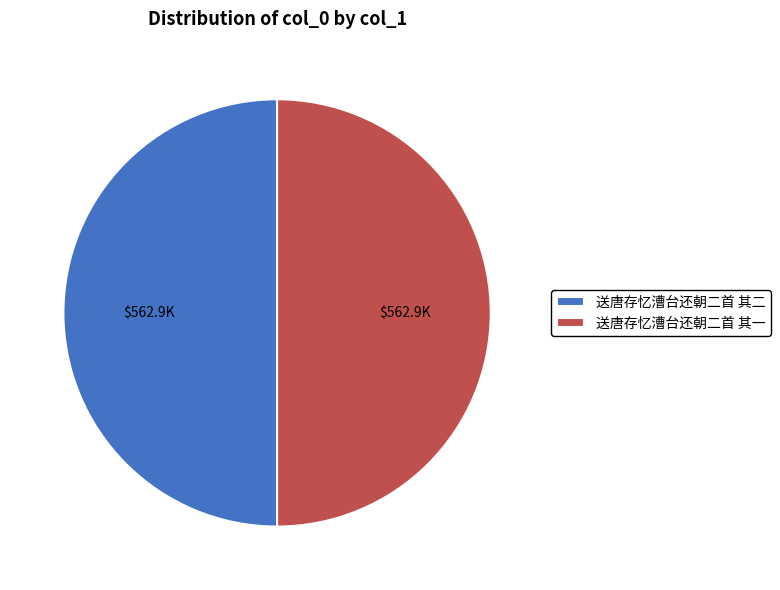

Is it true that 送唐存忆漕台还朝二首 其一 is 39% of the pie?

False